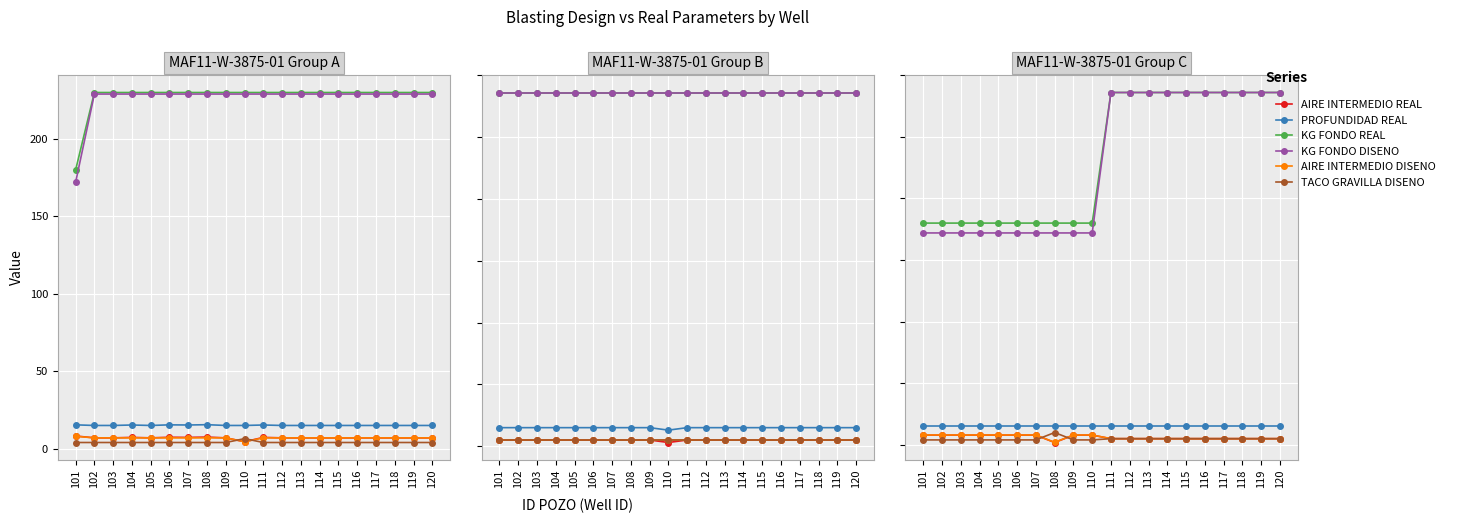

What is the maximum value for PROFUNDIDAD REAL?

15.0